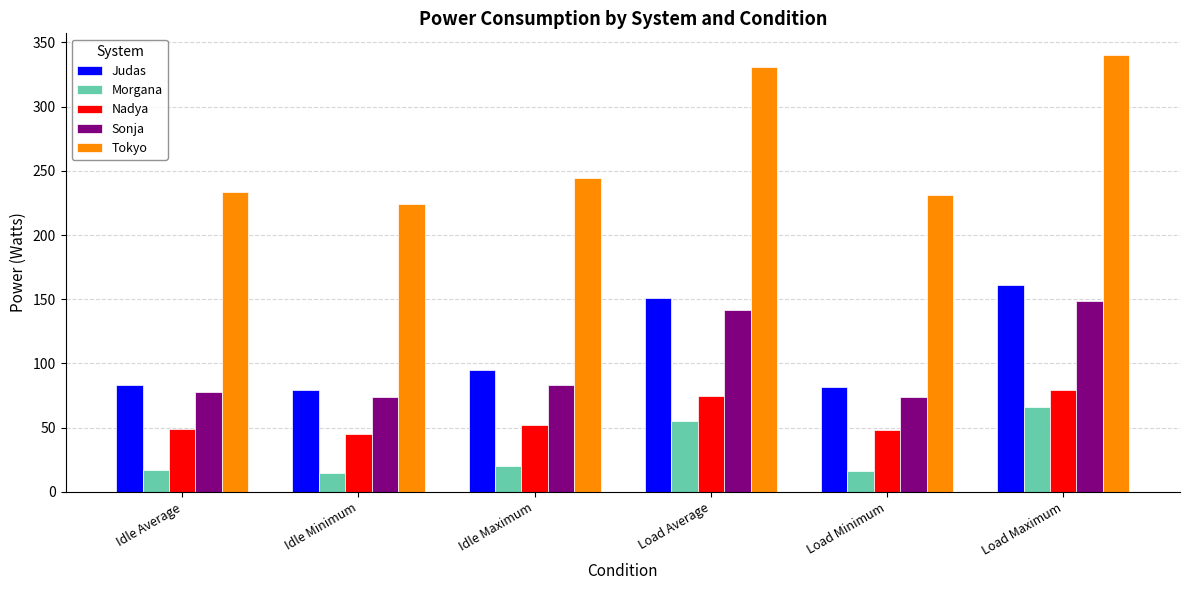

Does the chart contain any negative values?

No